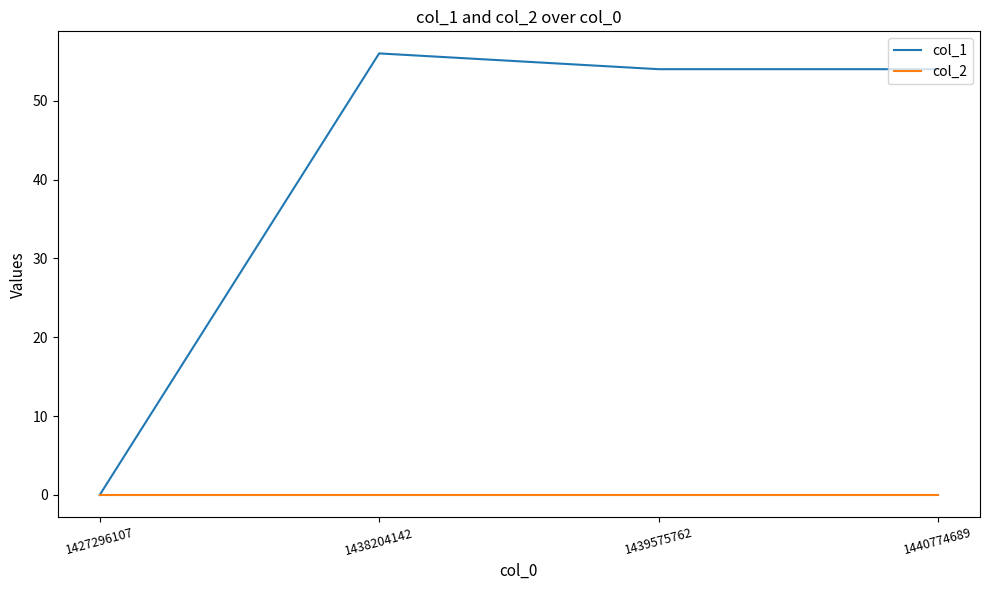

Reading left to right, what are all the values shown in this chart?

col_1: 1427296107=0	1438204142=56	1439575762=54	1440774689=54
col_2: 1427296107=0	1438204142=0	1439575762=0	1440774689=0